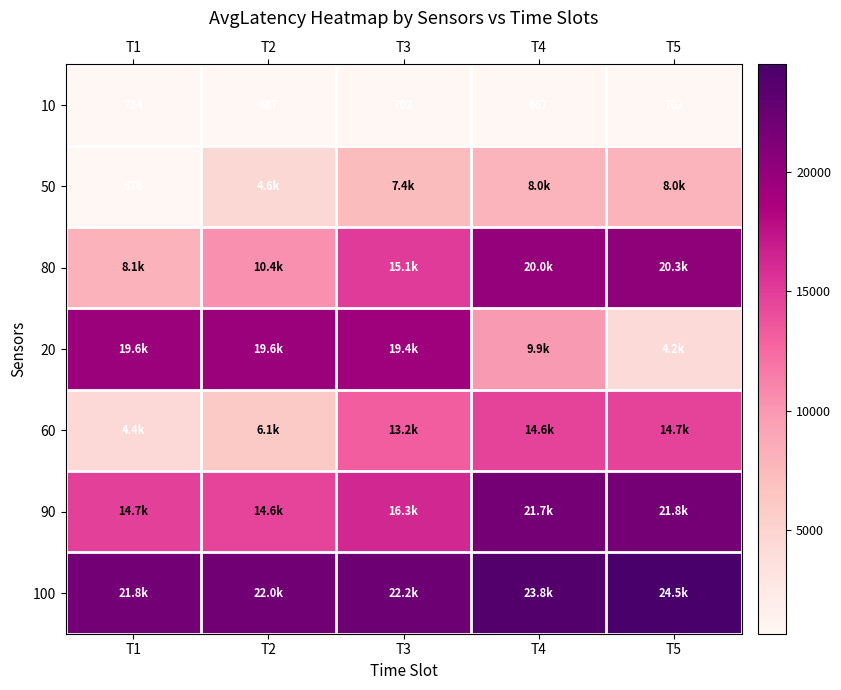

Which series has the largest total across all categories?

100